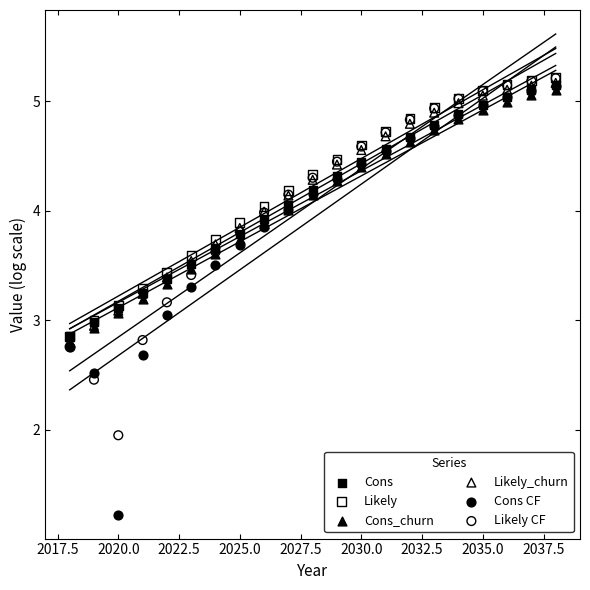

Which series has the largest Y range (max minus min)?

Cons CF